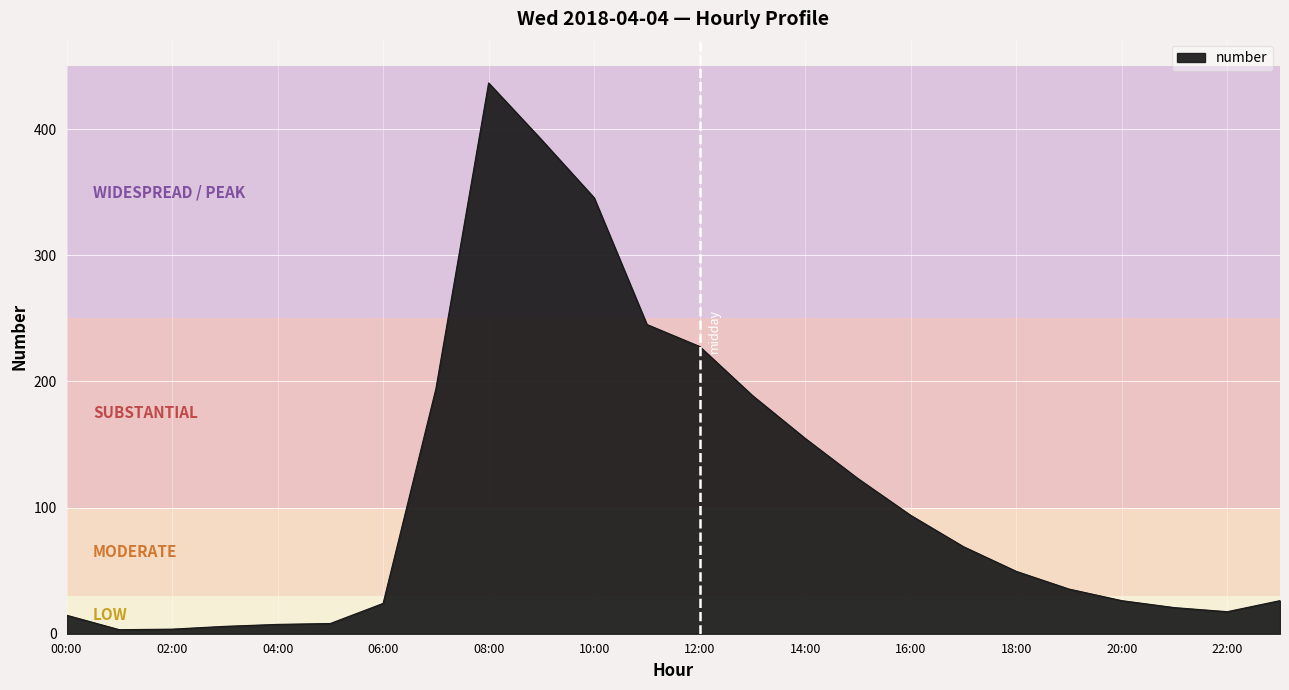

What is the minimum value shown in the chart?

3.2